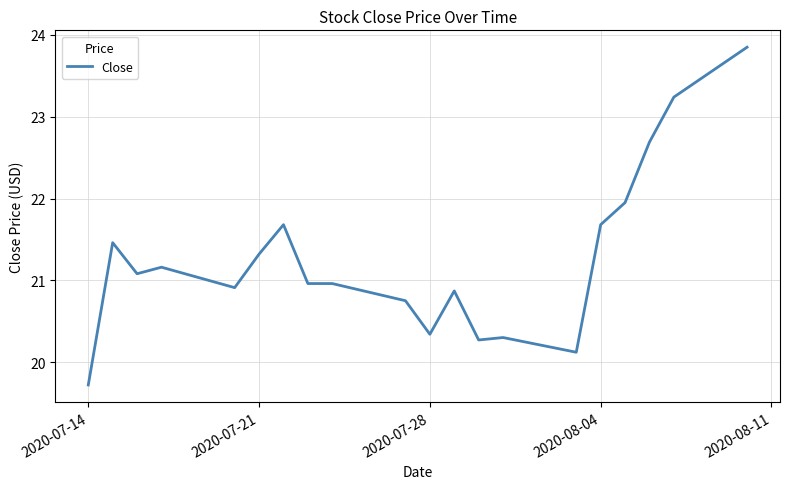

What is the approximate value at 2020-07-14?

19.7